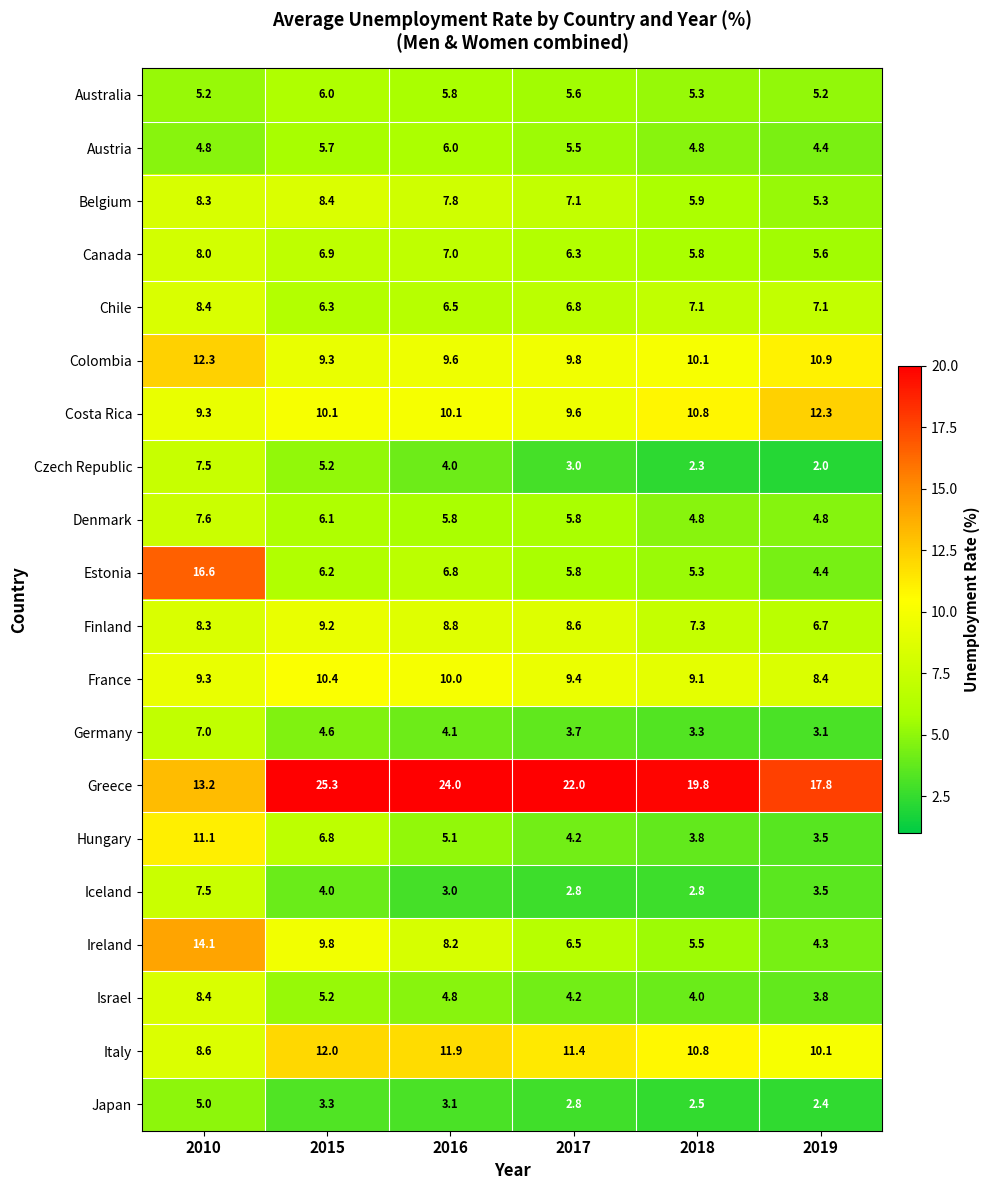

What is the difference between the highest and lowest values at 2016?

21.0